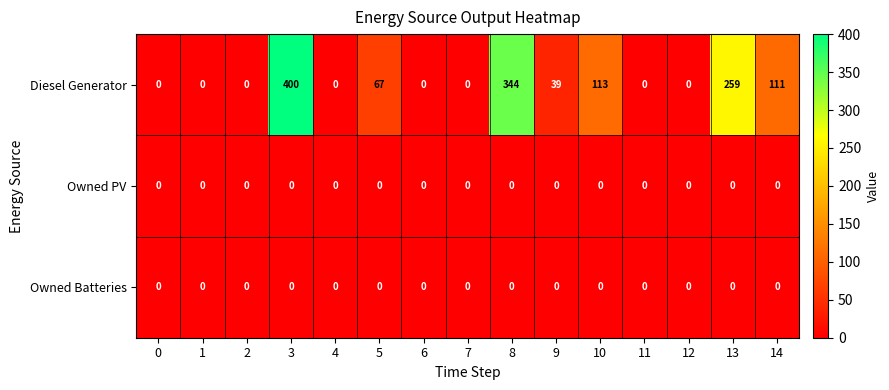

At how many categories does at least one series exceed 140?

3